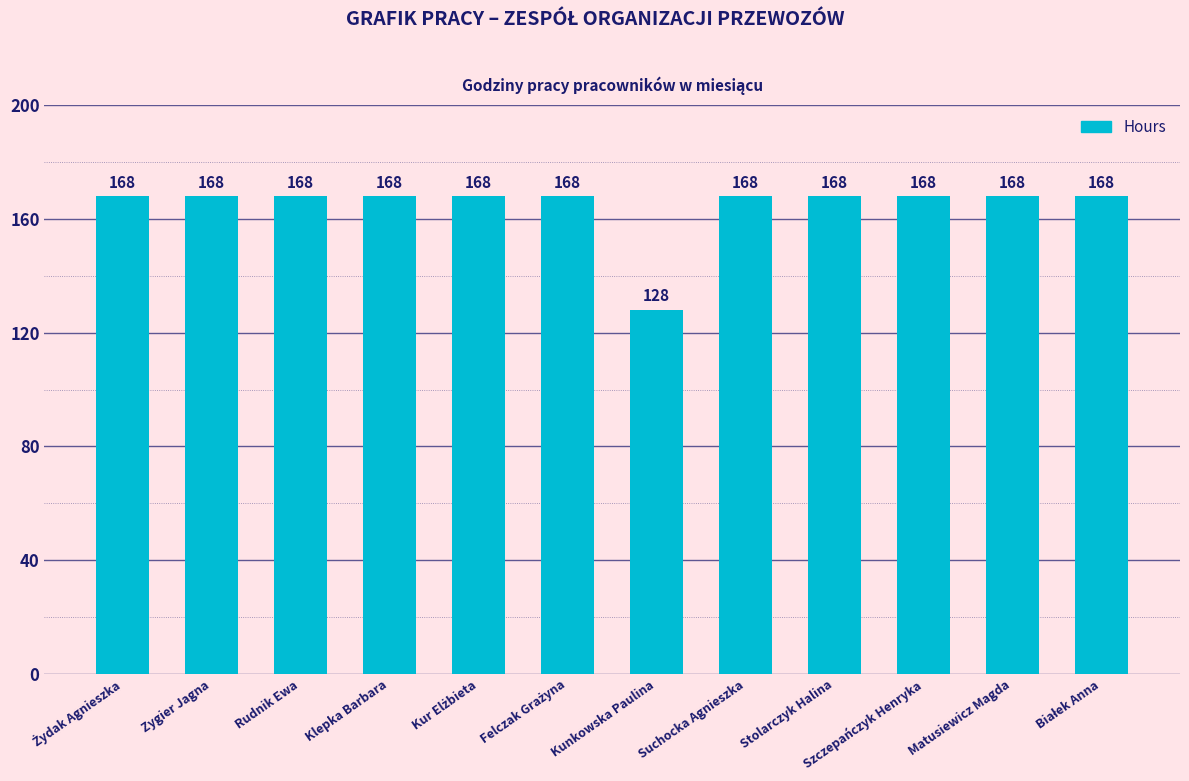

What position from the right is Suchocka Agnieszka?

5